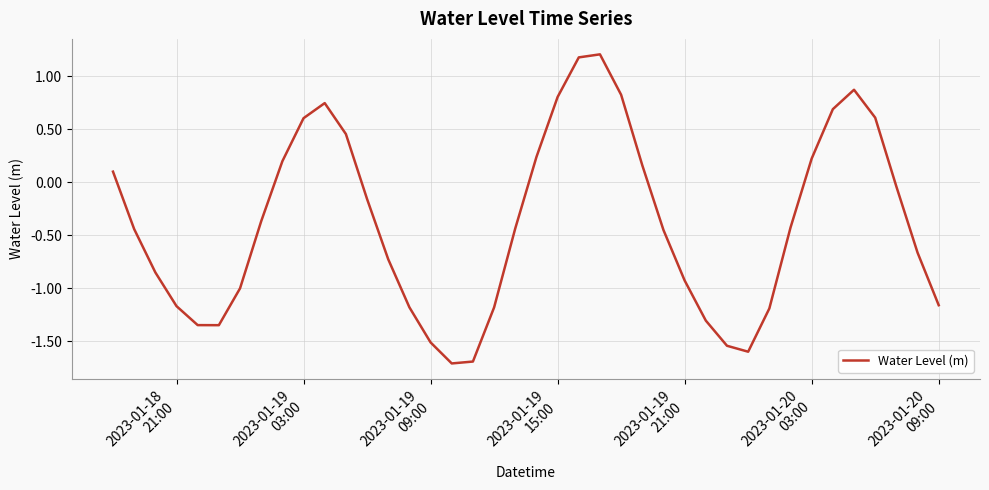

What is the smallest value displayed?

-1.7